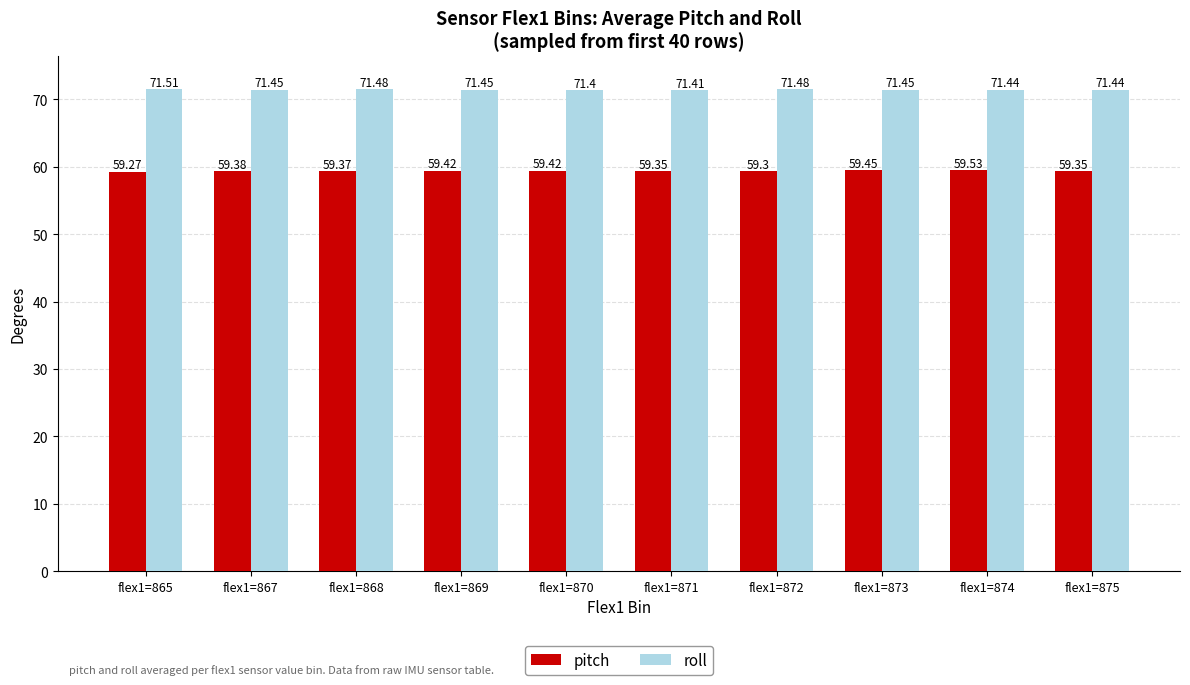

What is the value of the roll bar at the 7th from the left?

71.5